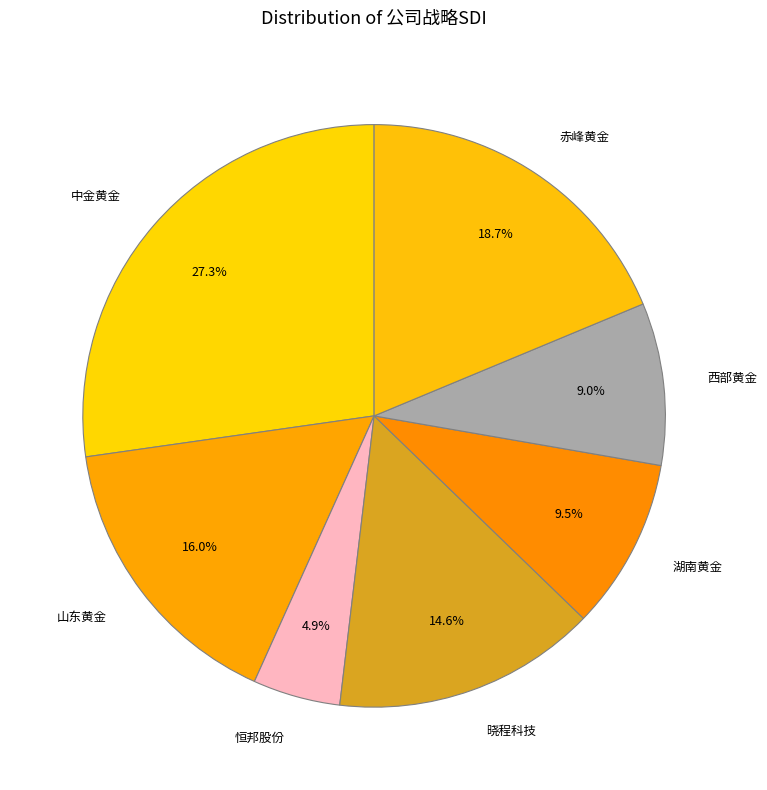

What percentage is the 中金黄金 slice, to the nearest percent?

27%